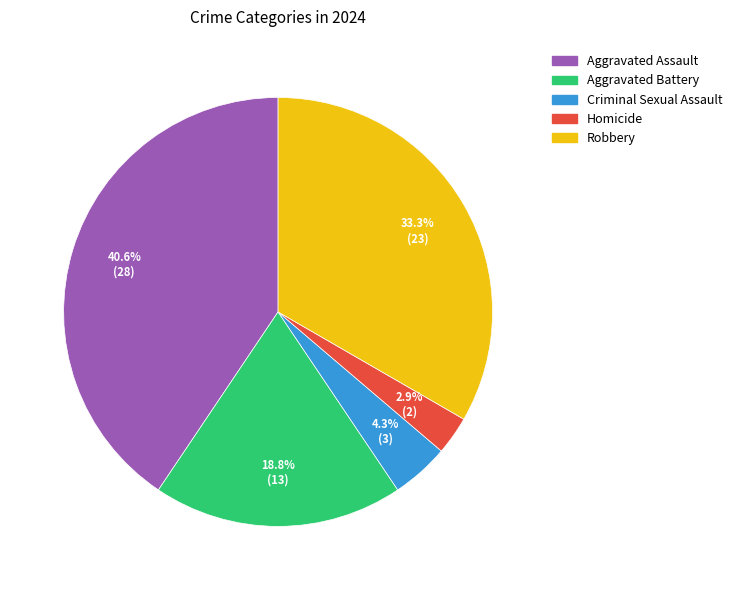

To the nearest percent, what percentage of the pie is Robbery?

33%